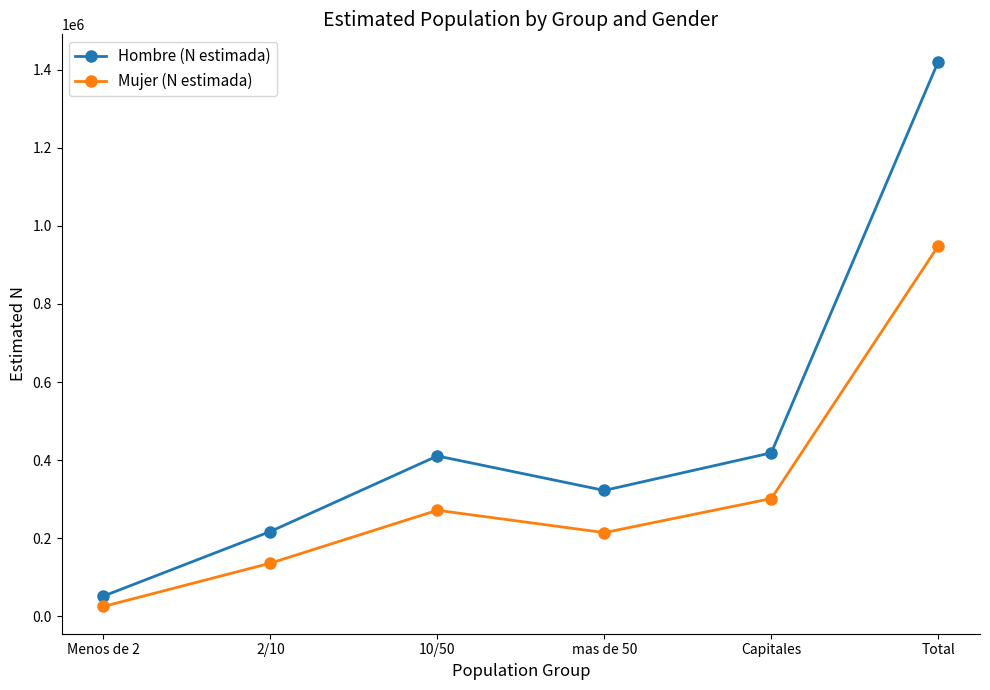

What is the label of the 4th point from the left?

mas de 50